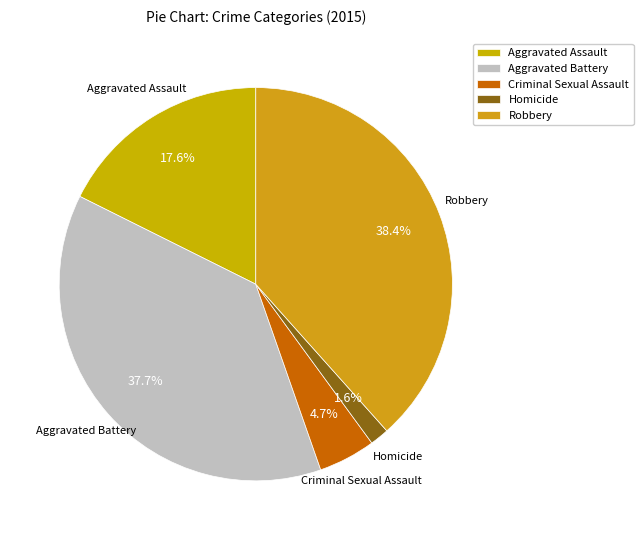

Do Aggravated Battery and Homicide together represent more than half of the pie?

No